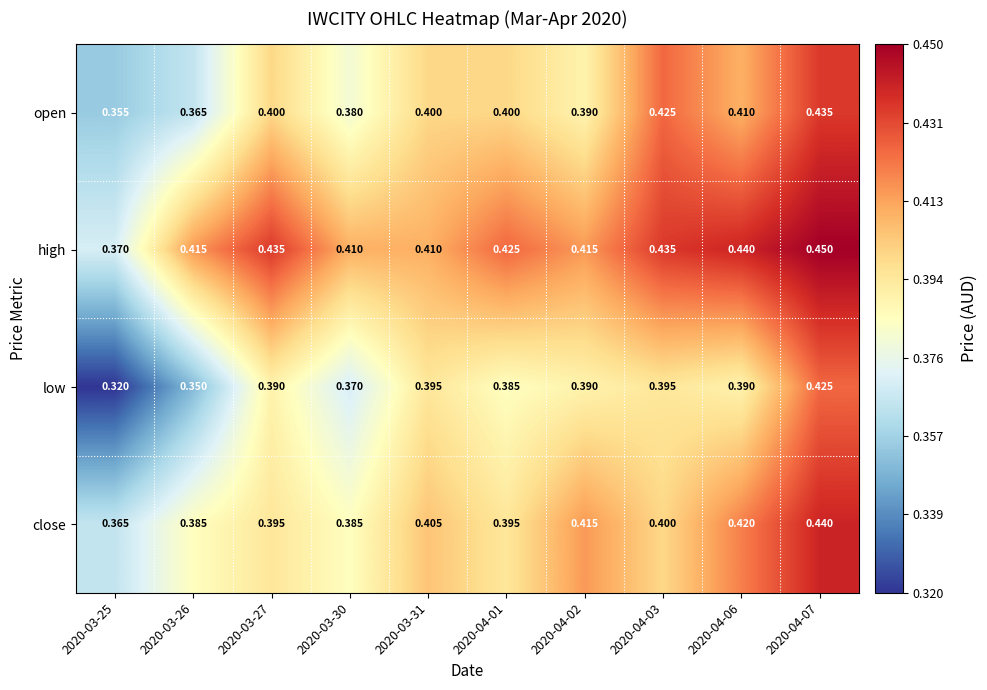

Rank the series by their maximum value, from highest to lowest.

high, close, open, low